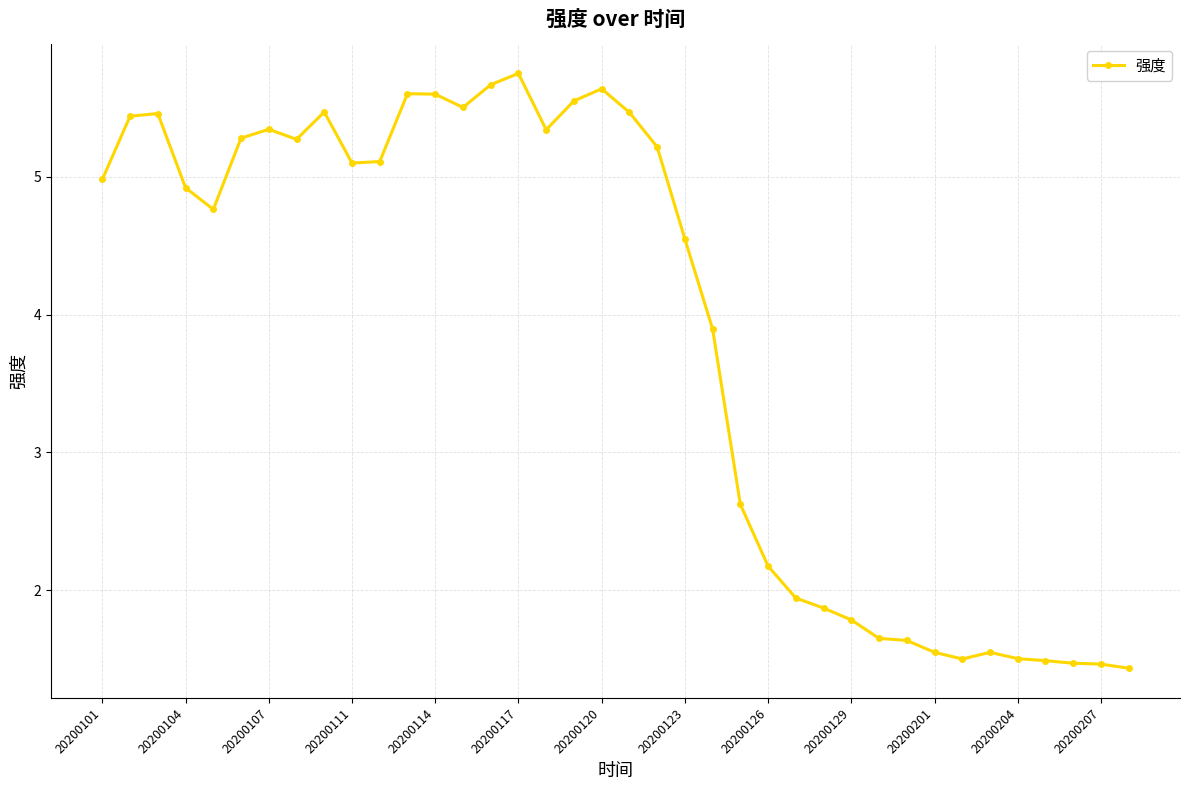

What is the minimum value shown in the chart?

1.4